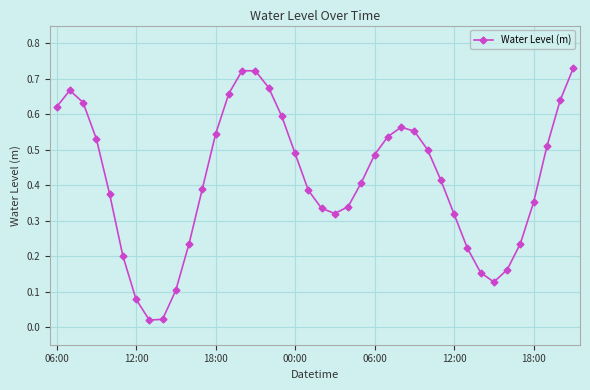

True or false: the data has more than 2 interior local peaks.

True